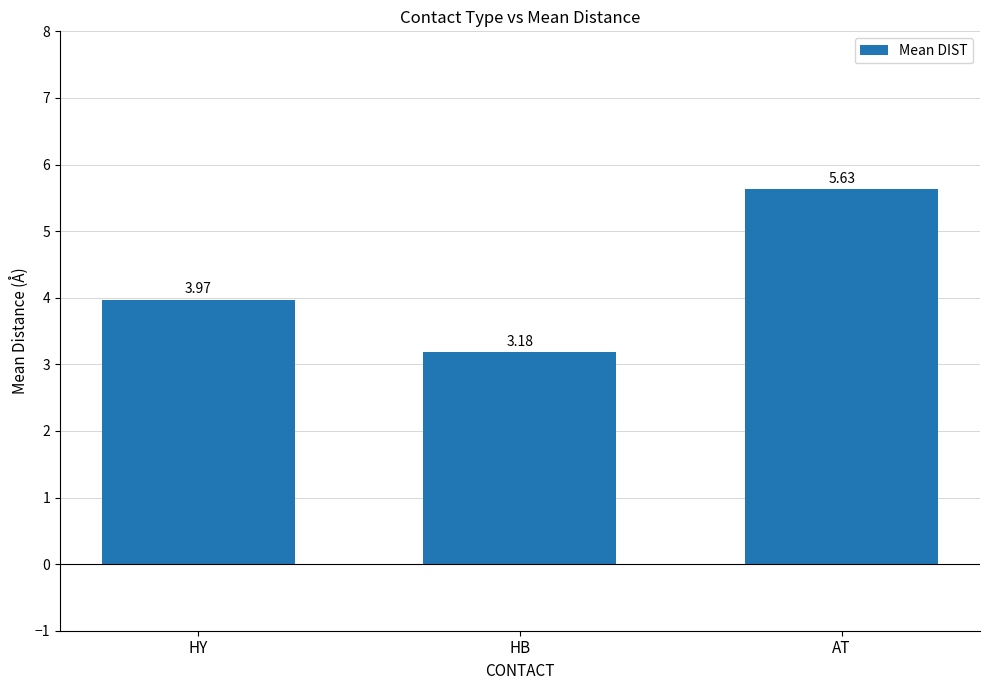

What is the ratio of the value at HB to the value at AT?

0.6